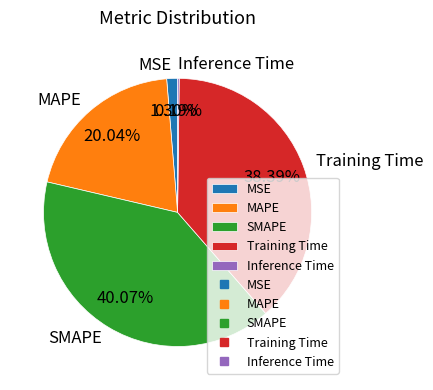

Approximately how many times larger is the value at MSE compared to MAPE?

0.1